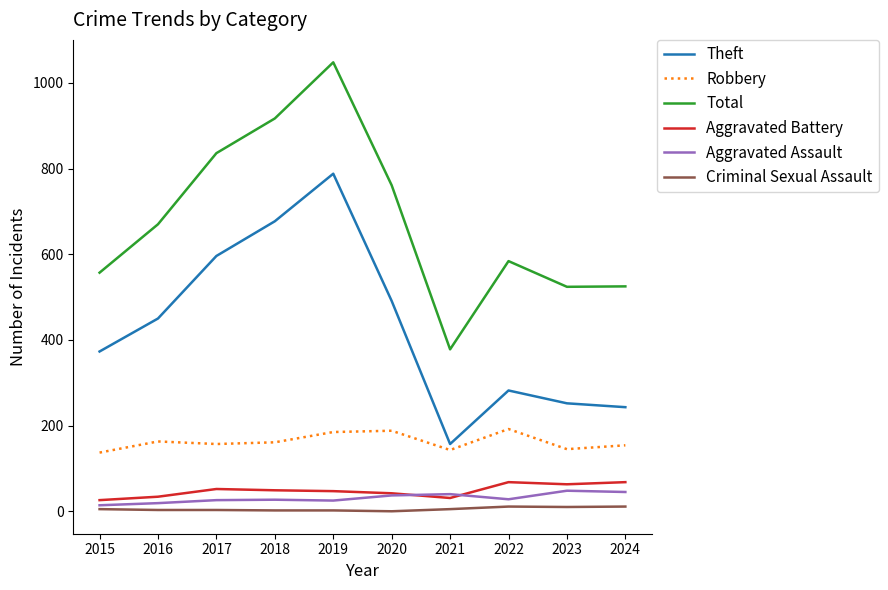

How many lines are shown in the chart?

6